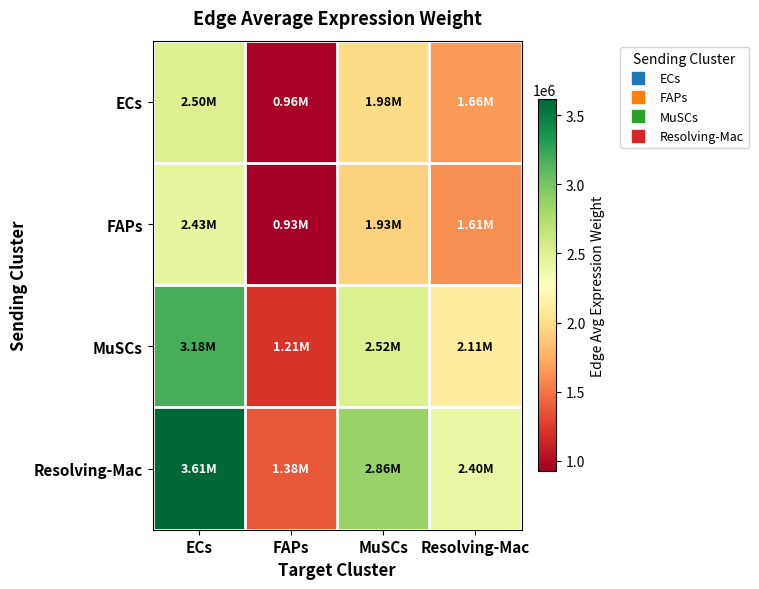

Reading right to left, extract all data points from this chart.

ECs: Resolving-Mac=1661074.8	MuSCs=1983556.2	FAPs=955327.8	ECs=2504454.8
FAPs: Resolving-Mac=1612802.5	MuSCs=1925912.3	FAPs=927565.2	ECs=2431673.2
MuSCs: Resolving-Mac=2106848.2	MuSCs=2515872.1	FAPs=1211703.8	ECs=3176561.5
Resolving-Mac: Resolving-Mac=2396606.4	MuSCs=2861884.1	FAPs=1378351.4	ECs=3613439.0